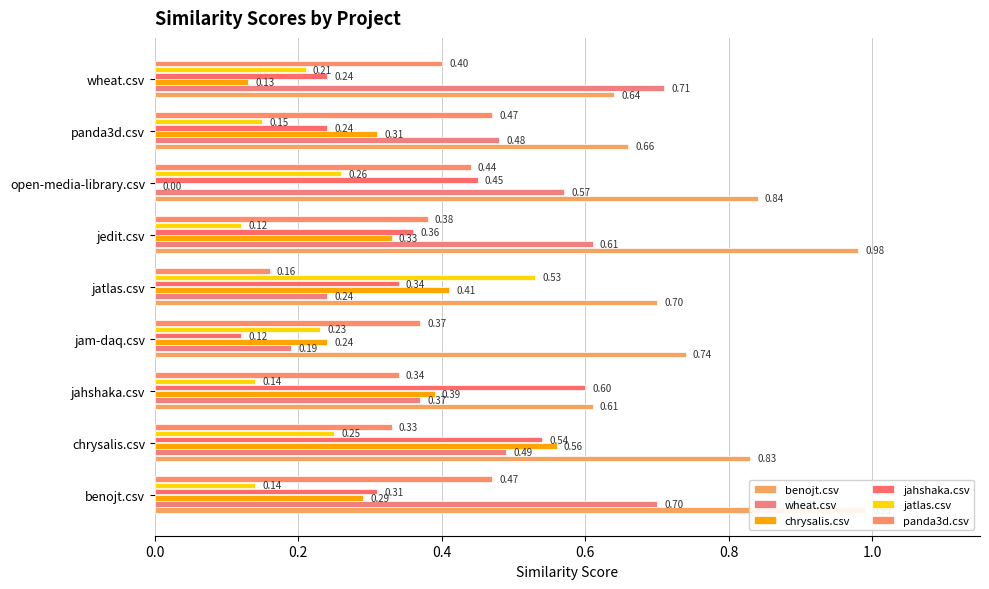

How many groups of bars are there?

9